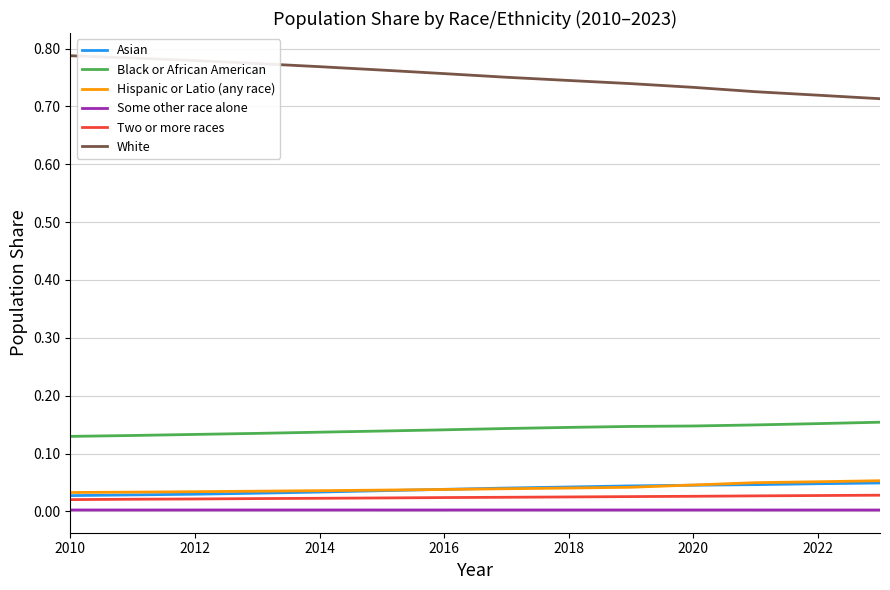

How many Black or African American values are between 0 and 1?

14